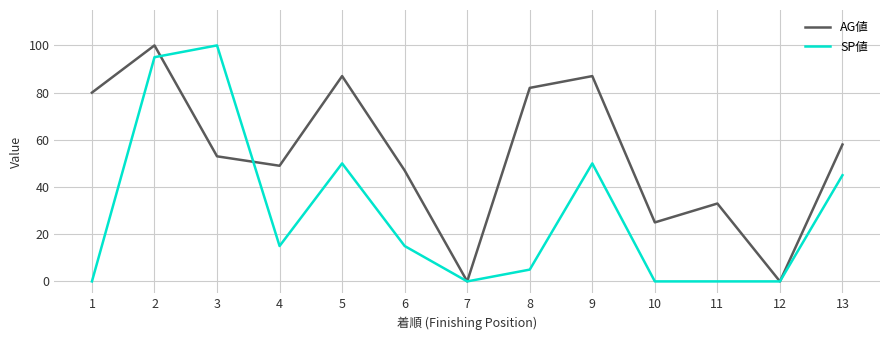

Reading left to right, transcribe all the data shown in this chart.

AG値: 80	100	53	49	87	47	0	82	87	25	33	0	58
SP値: 0	95	100	15	50	15	0	5	50	0	0	0	45